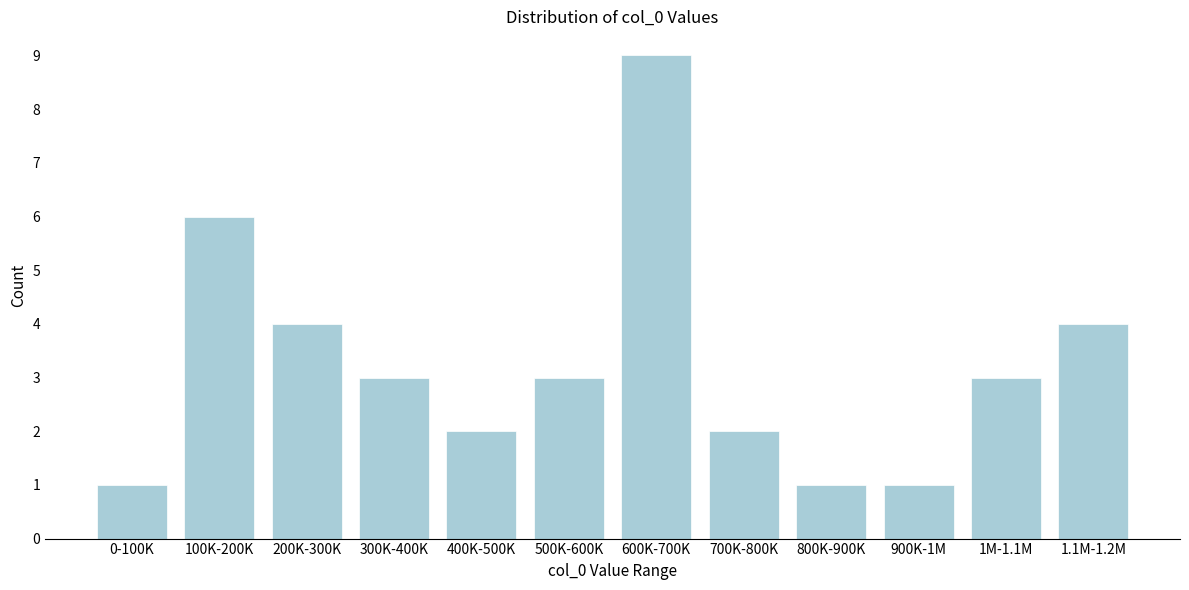

Reading left to right, transcribe all the data shown in this chart.

0-100K=1	100K-200K=6	200K-300K=4	300K-400K=3	400K-500K=2	500K-600K=3	600K-700K=9	700K-800K=2	800K-900K=1	900K-1M=1	1M-1.1M=3	1.1M-1.2M=4